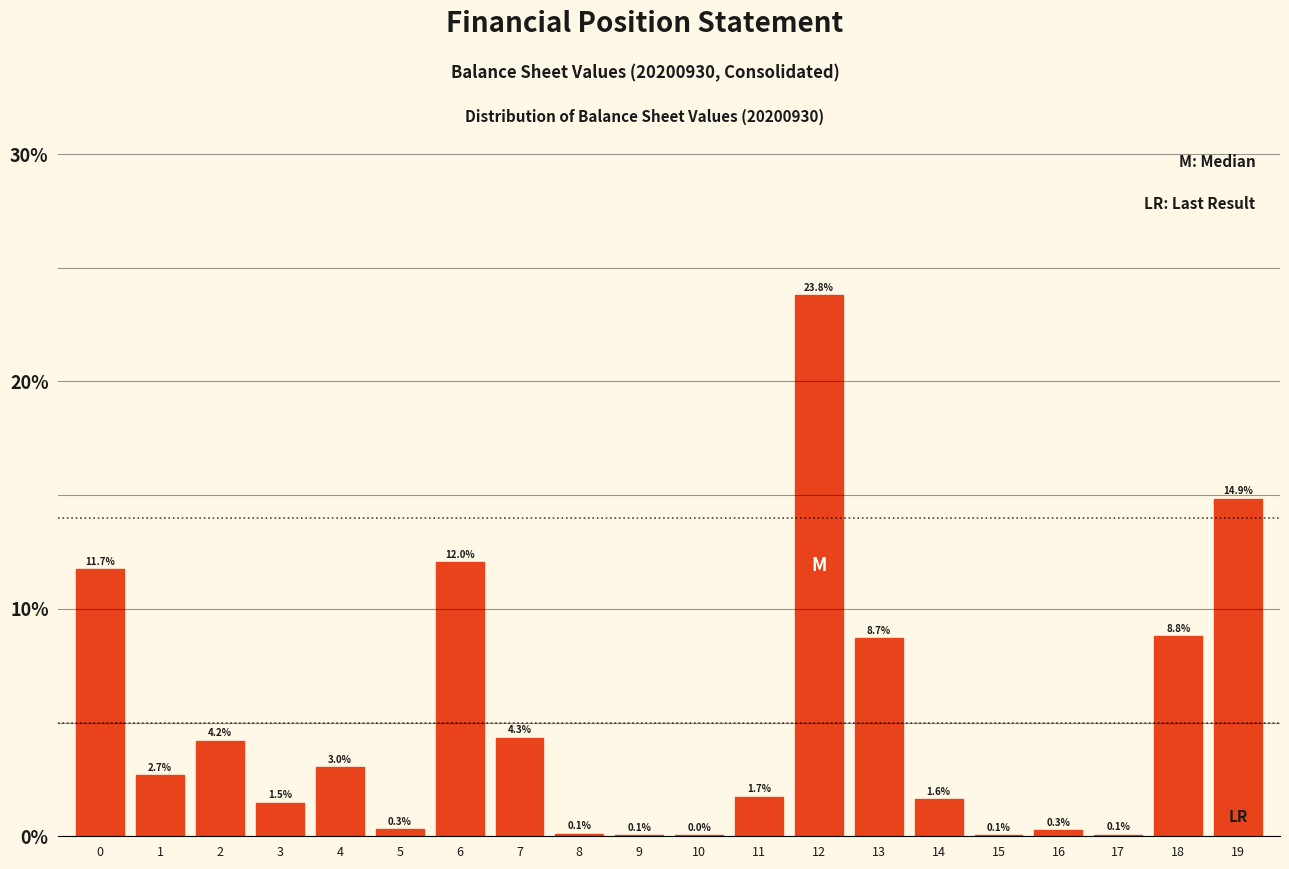

What is the ratio of the value at 14 to the value at 3?

1.1